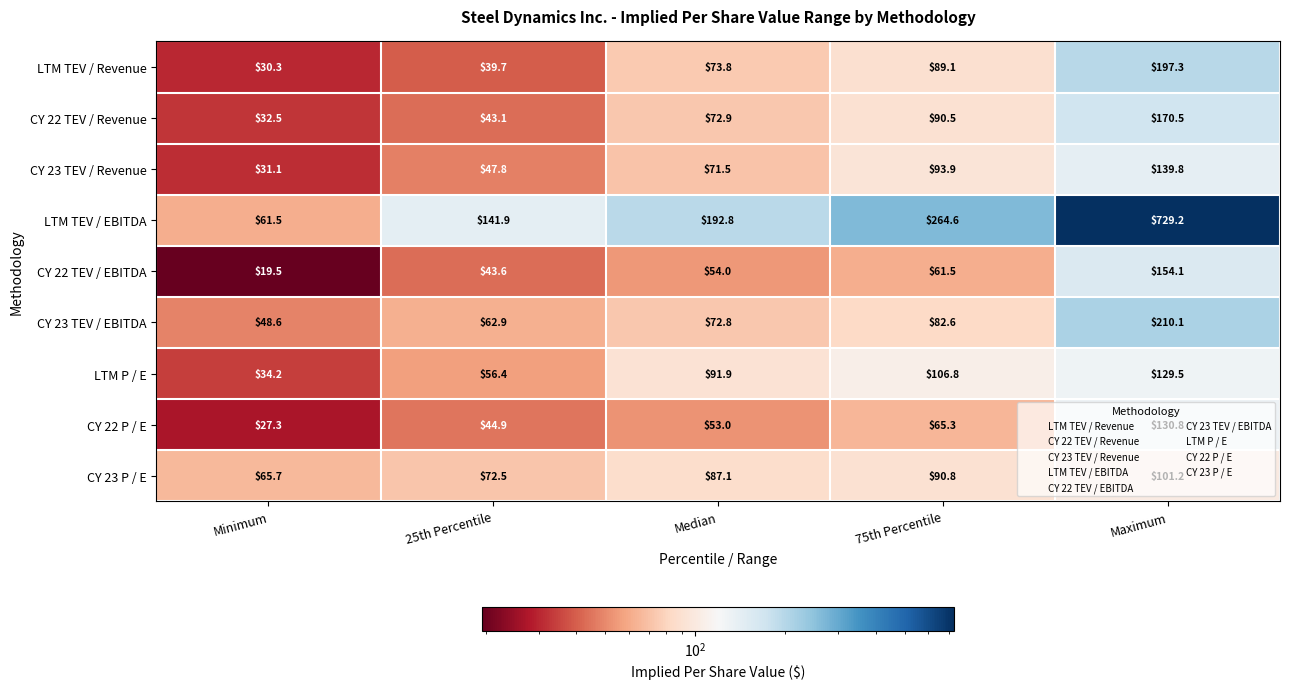

At Minimum, list the series in order from smallest to largest.

CY 22 TEV / EBITDA, CY 22 P / E, LTM TEV / Revenue, CY 23 TEV / Revenue, CY 22 TEV / Revenue, LTM P / E, CY 23 TEV / EBITDA, LTM TEV / EBITDA, CY 23 P / E